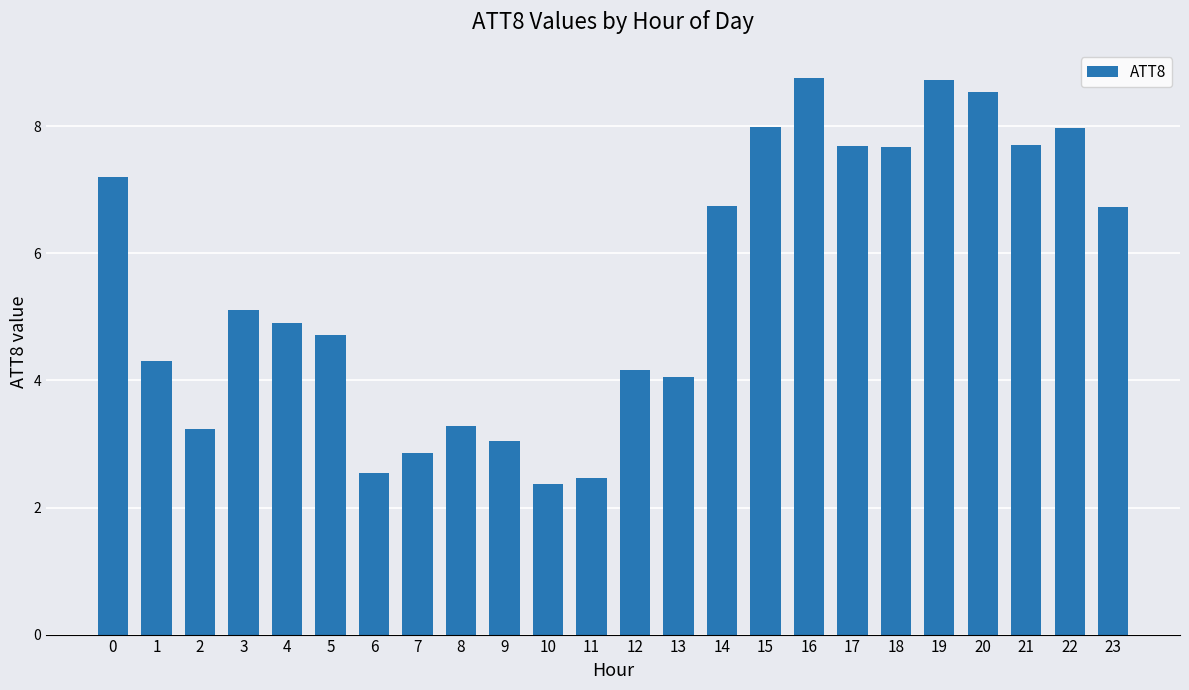

Count the number of values greater than 5.

12